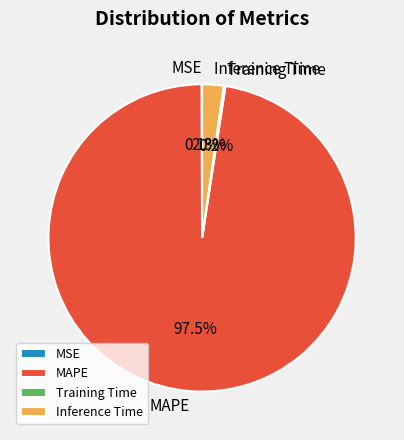

Which category has the biggest portion of the pie?

MAPE